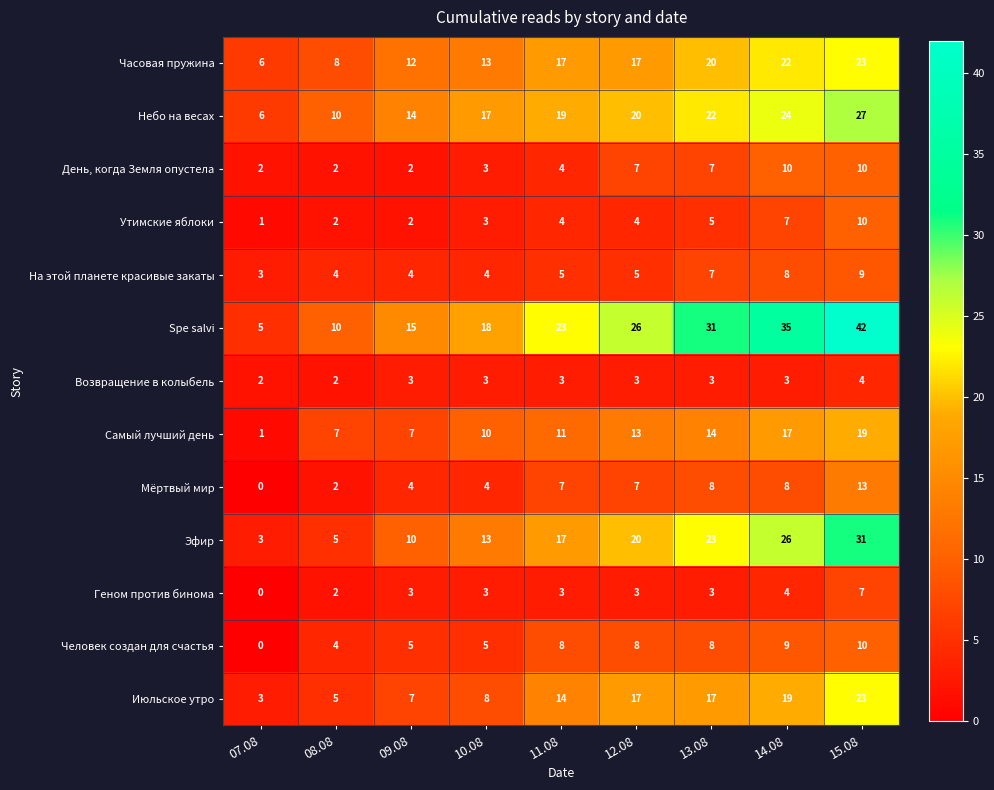

Is it true that Эфир equals 17 at 11.08?

True